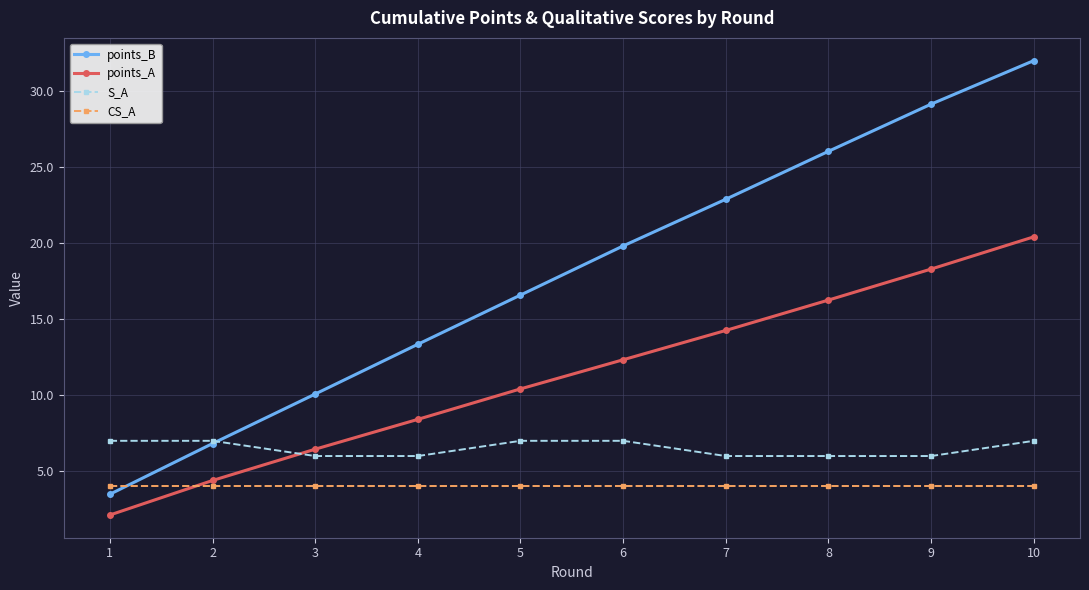

True or false: CS_A and points_B intersect in this chart.

True